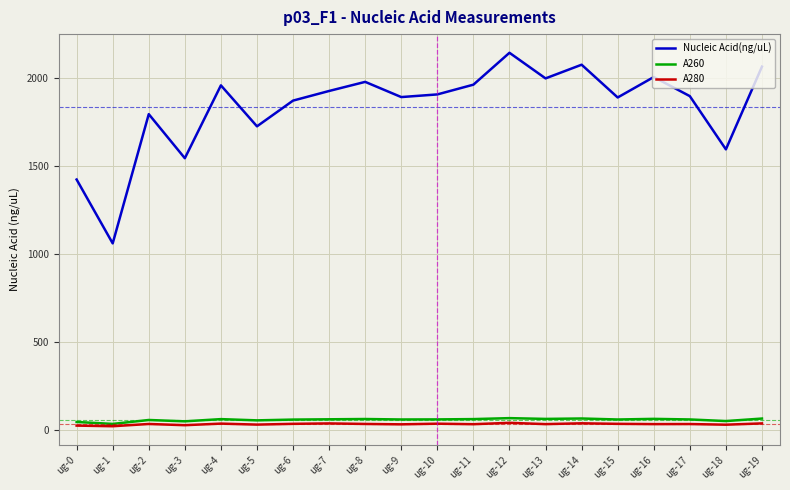

True or false: Nucleic Acid(ng/uL) and A260 cross at least once.

False